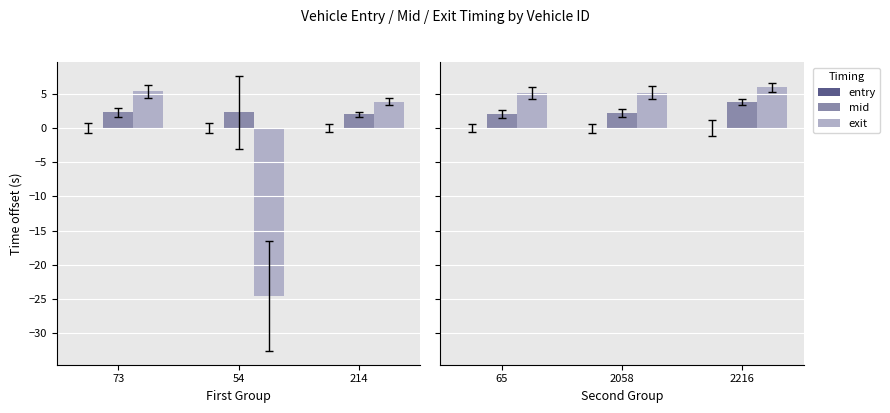

At which label is entry closest to 0?

65